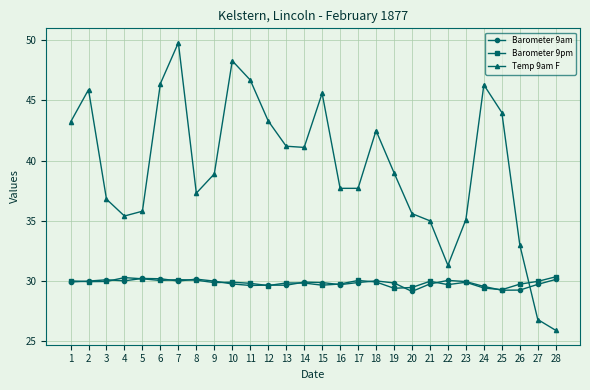

True or false: Temp 9am F has a value of 35.4 at 4.

True